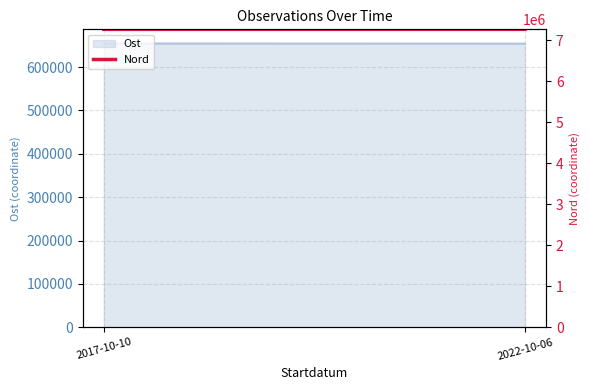

At which label is the value closest to 7266023?

2017-10-10